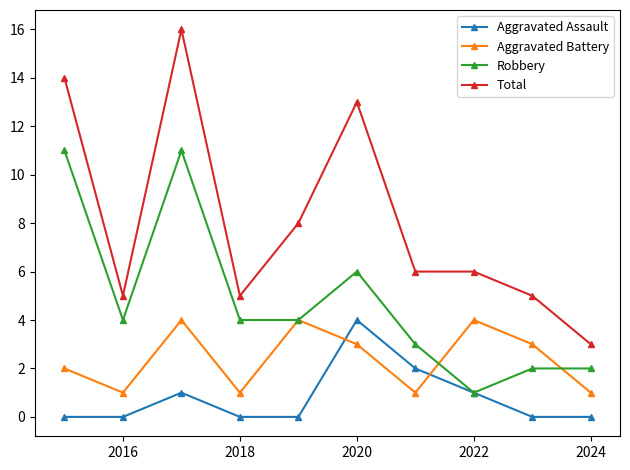

How many lines are shown in the chart?

4